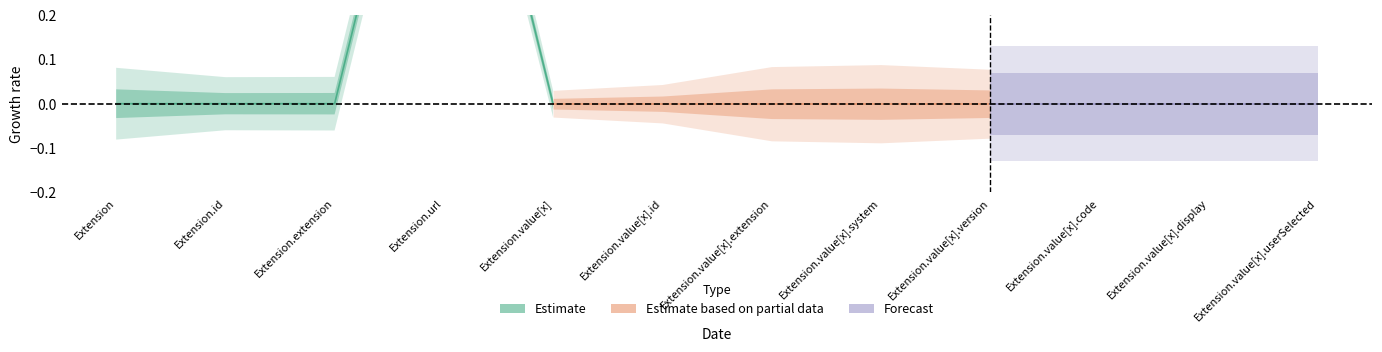

What is the sum of all Min values?

1